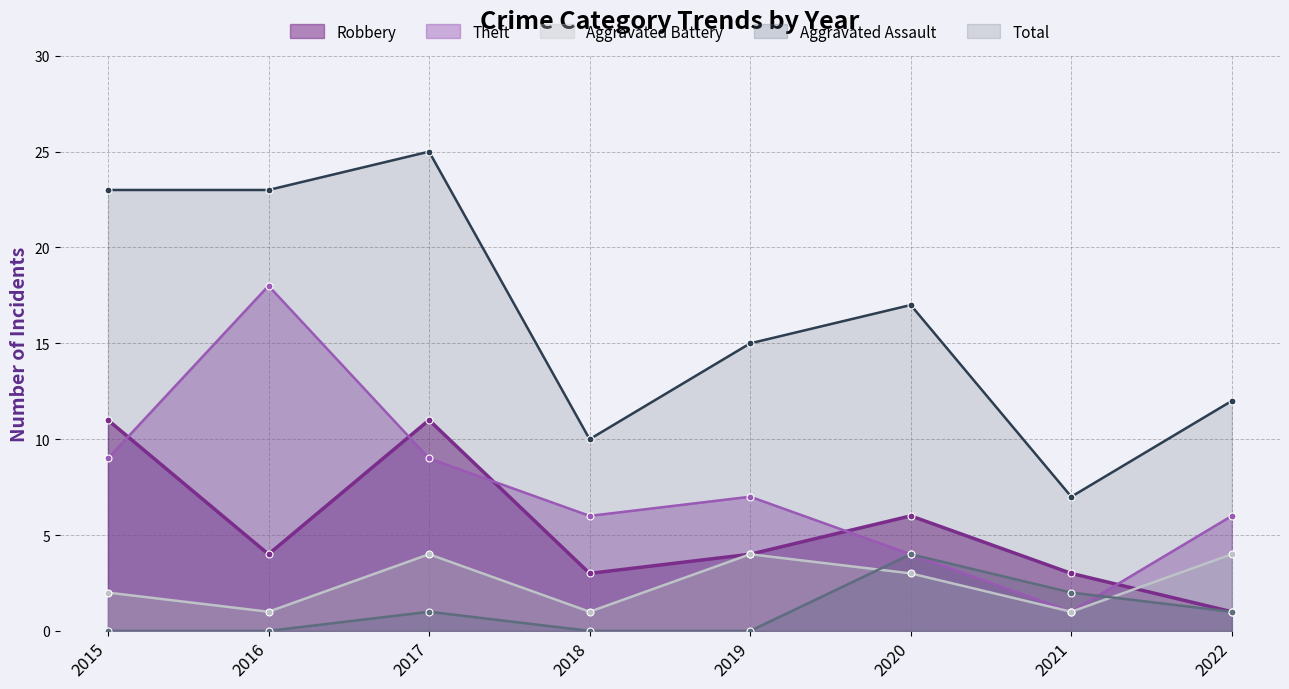

At which category does Robbery reach its first local peak?

2017